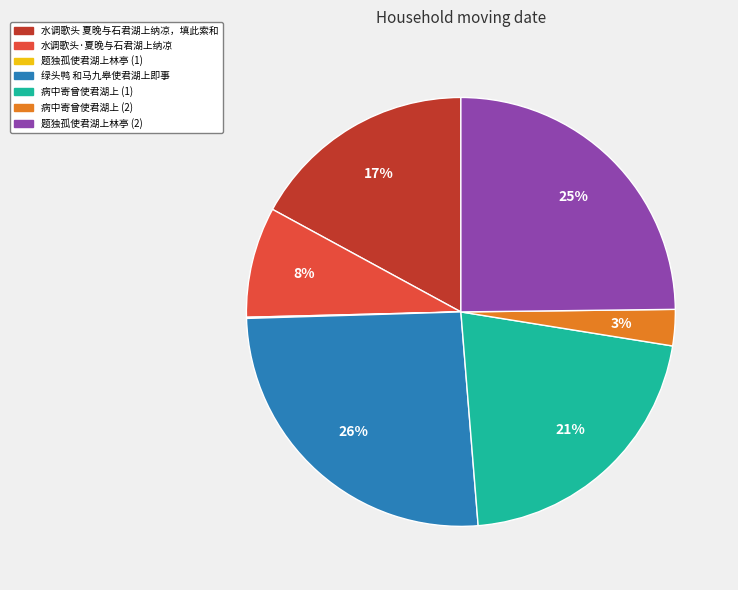

To the nearest percent, what portion does 绿头鸭 和马九皋使君湖上即事 represent?

26%